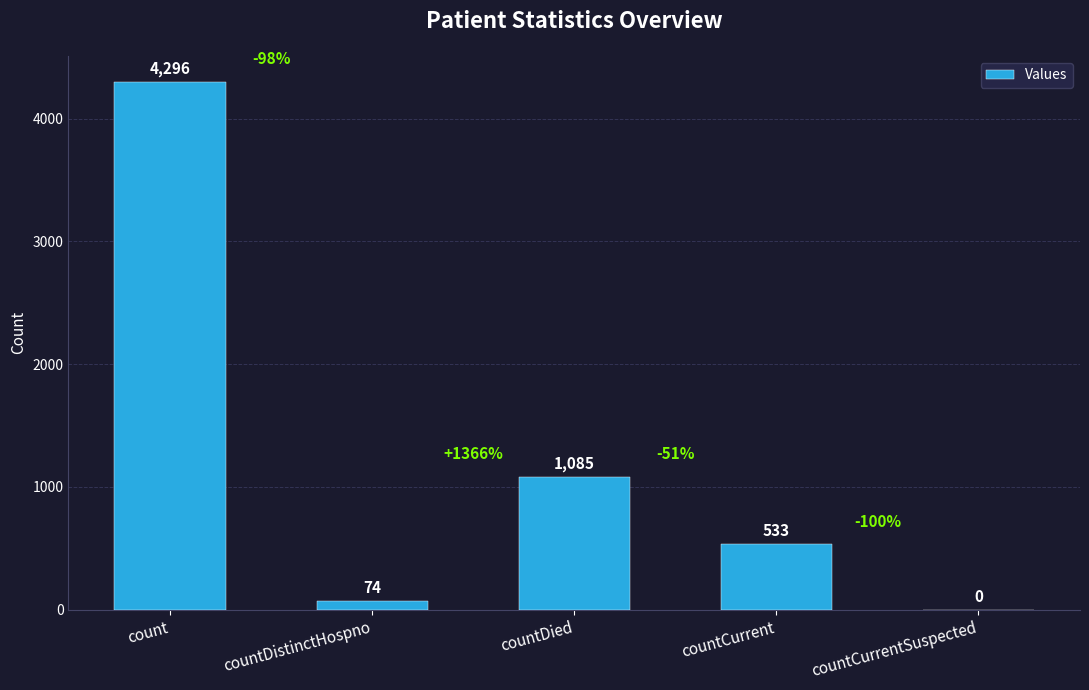

Between countCurrent and count, which is larger?

count